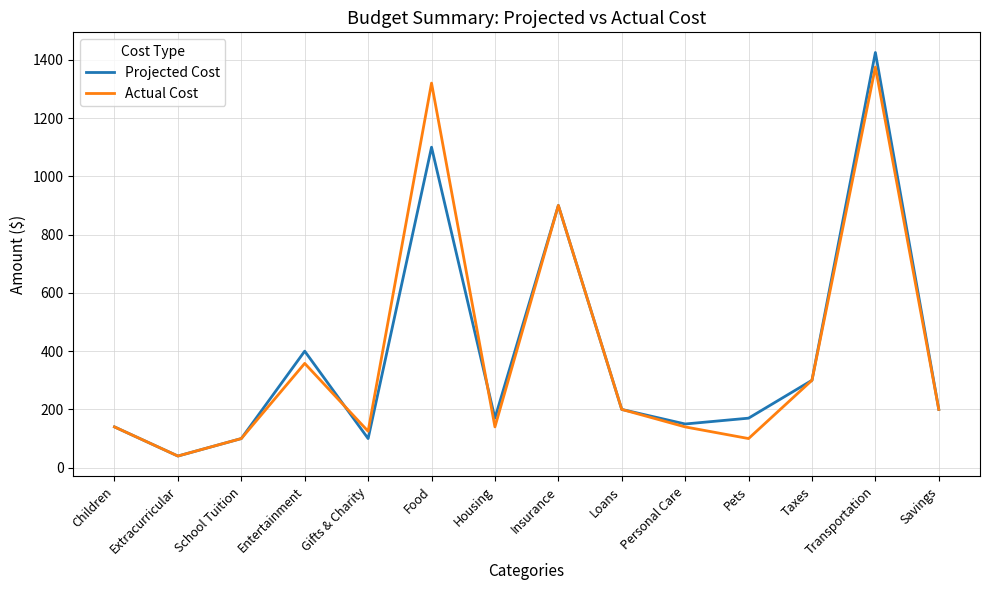

At which category is the sum across all series the highest?

Transportation